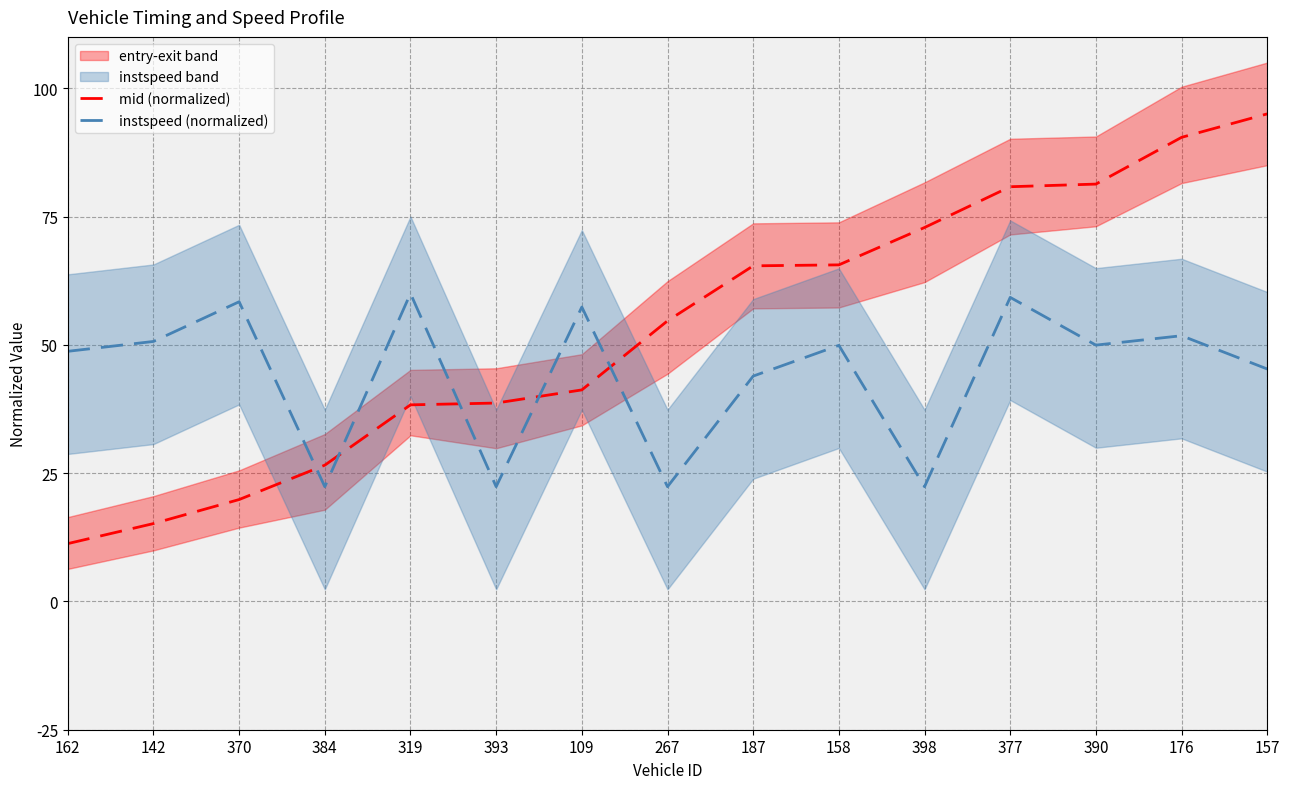

Which series has the largest total across all categories?

mid (normalized)